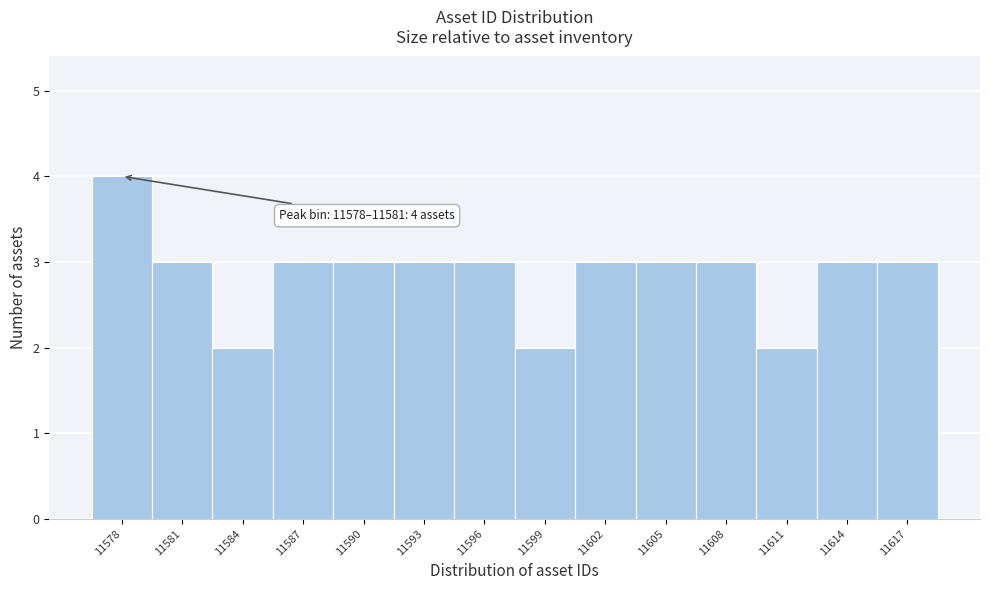

Reading left to right, transcribe all the data shown in this chart.

4	3	2	3	3	3	3	2	3	3	3	2	3	3